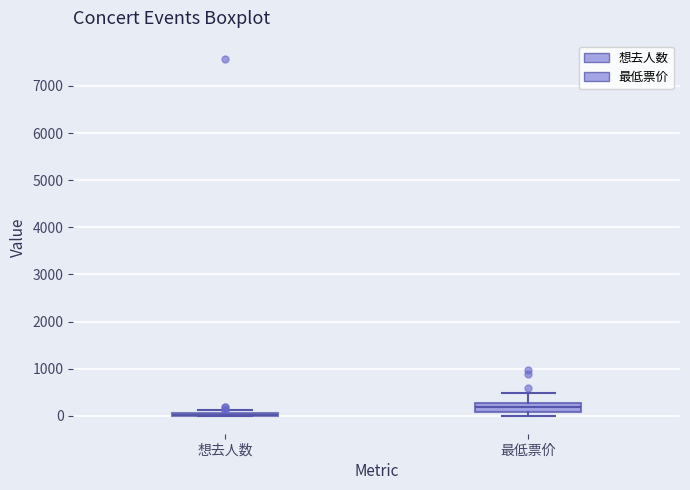

Reading left to right, transcribe this box plot: for each box, give where its median line is, the range the box spans, and where its two whiskers end, as read against the y-axis. The values are not printed on the chart, so give them approximately, as read against the axis.

想去人数: box collapsed to a line at 0, whiskers 0 to 100
最低票价: median 200, box 100 to 300, whiskers 0 to 500